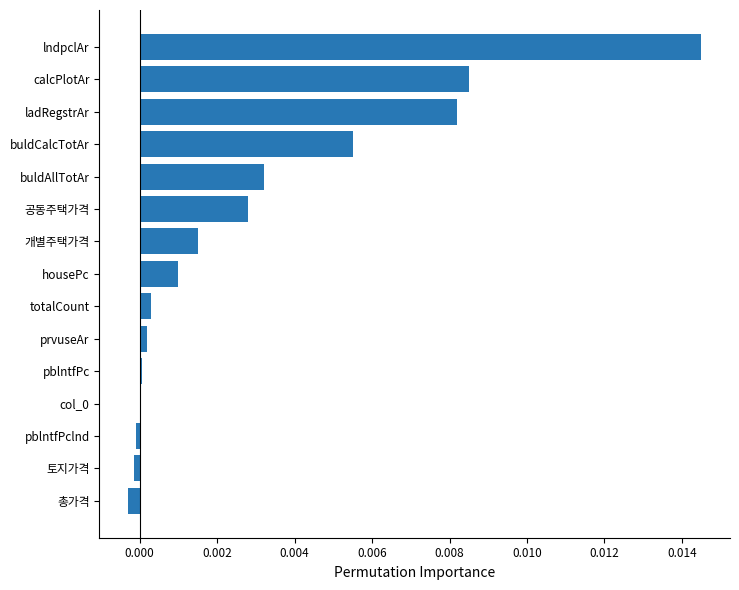

Is it true that the value at totalCount is 0.0?

True